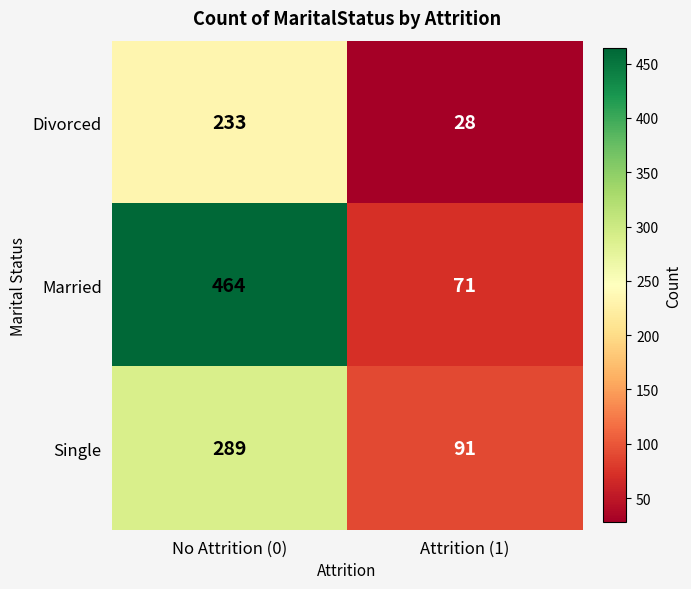

At how many categories does at least one series exceed 196?

1